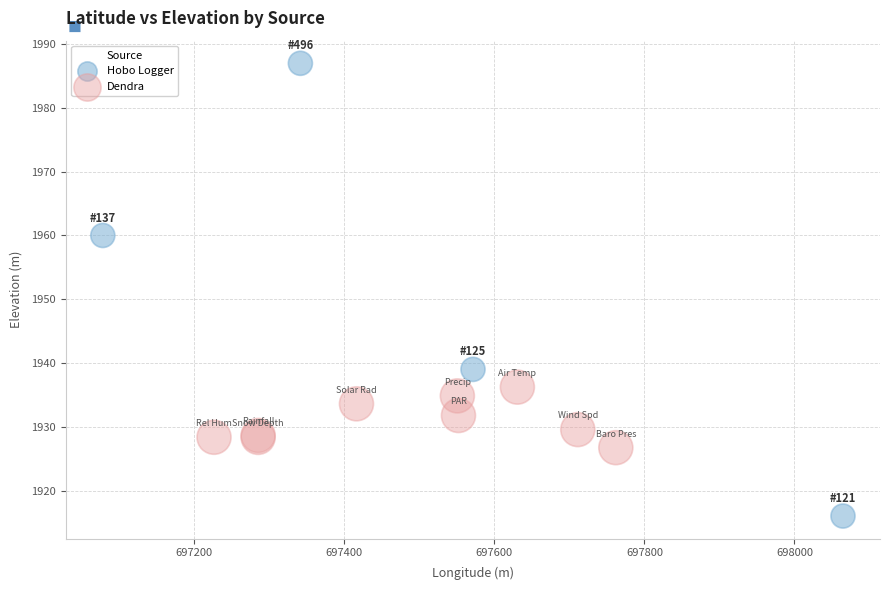

Which series has the largest Y range (max minus min)?

Hobo Logger